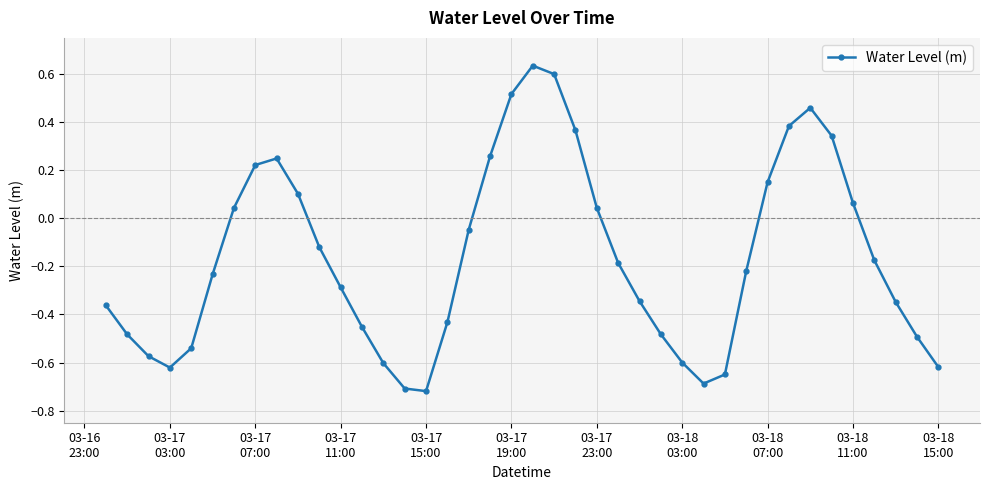

What is the difference between the second highest and minimum values?

1.3